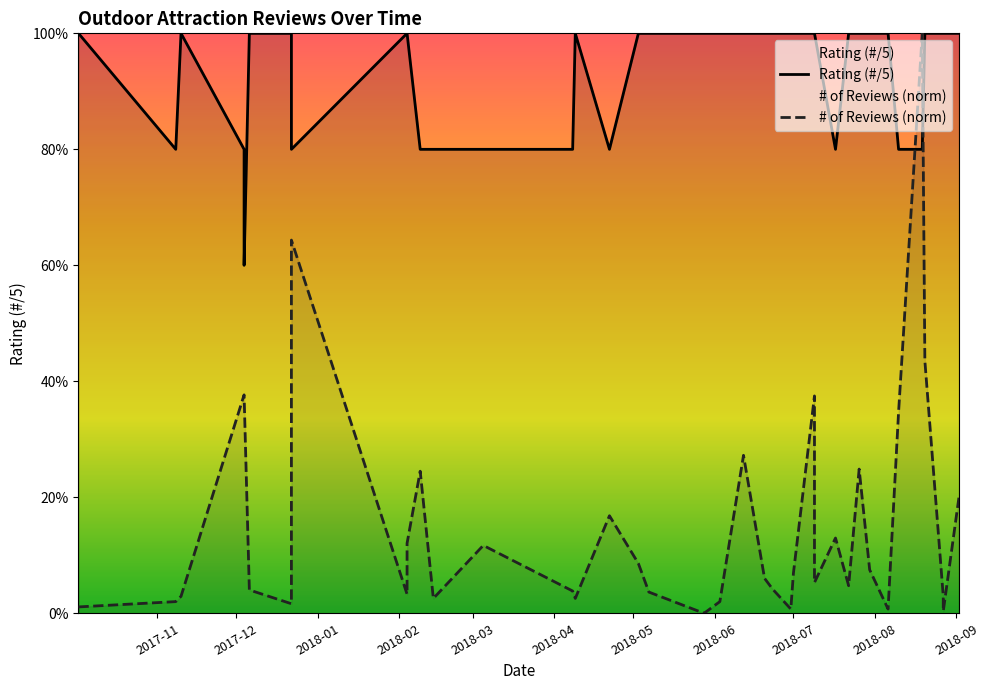

At which category does the chart reach its peak across all series?

2017-11